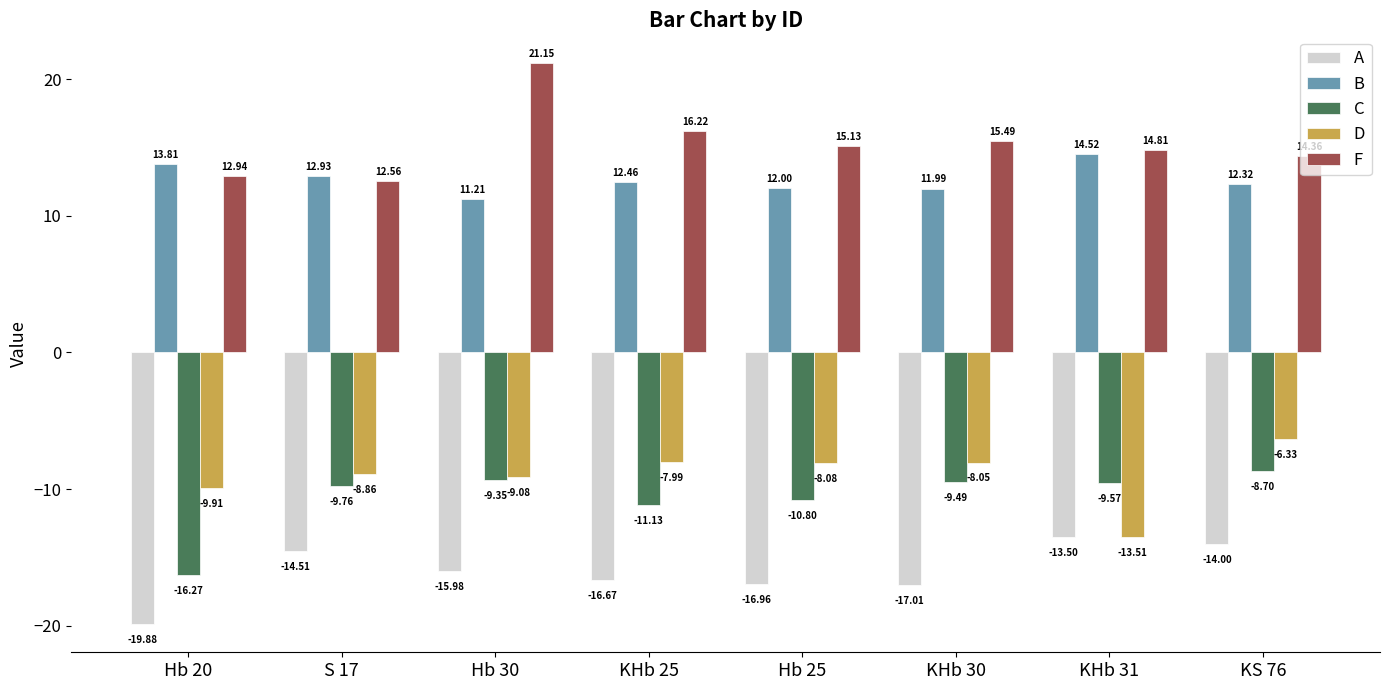

List the series in order of their peak value, lowest first.

A, C, D, B, F